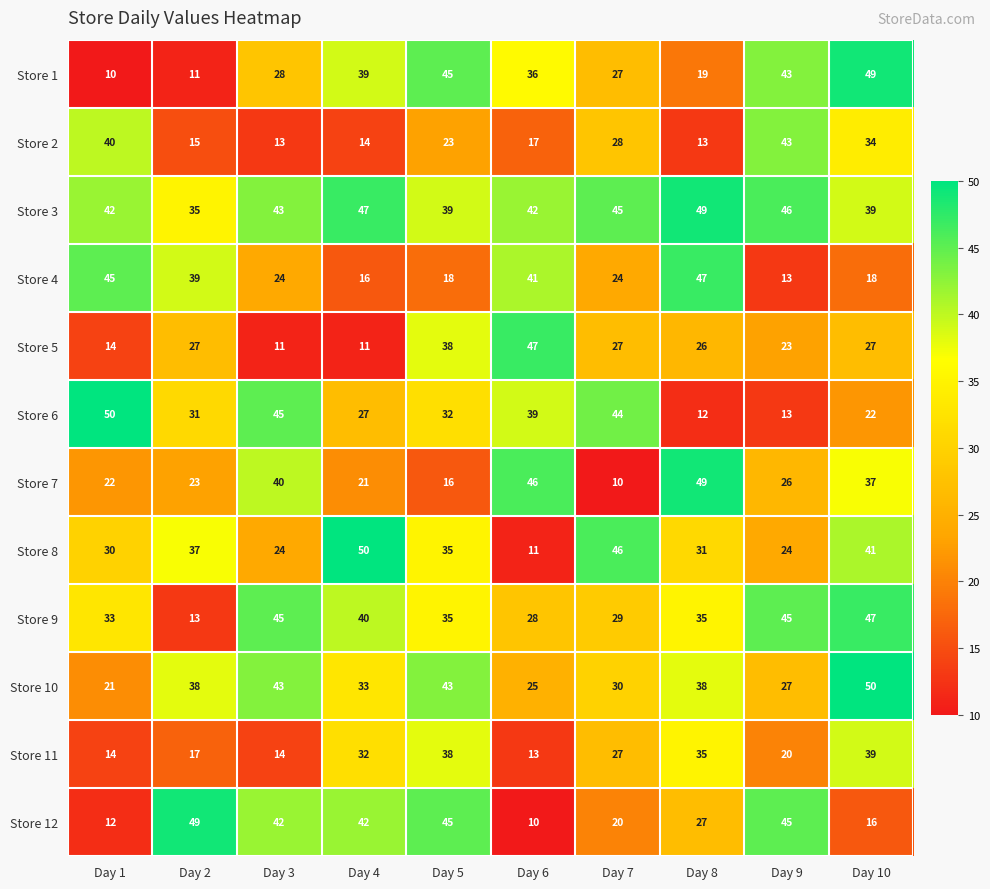

What is the smallest value displayed?

10